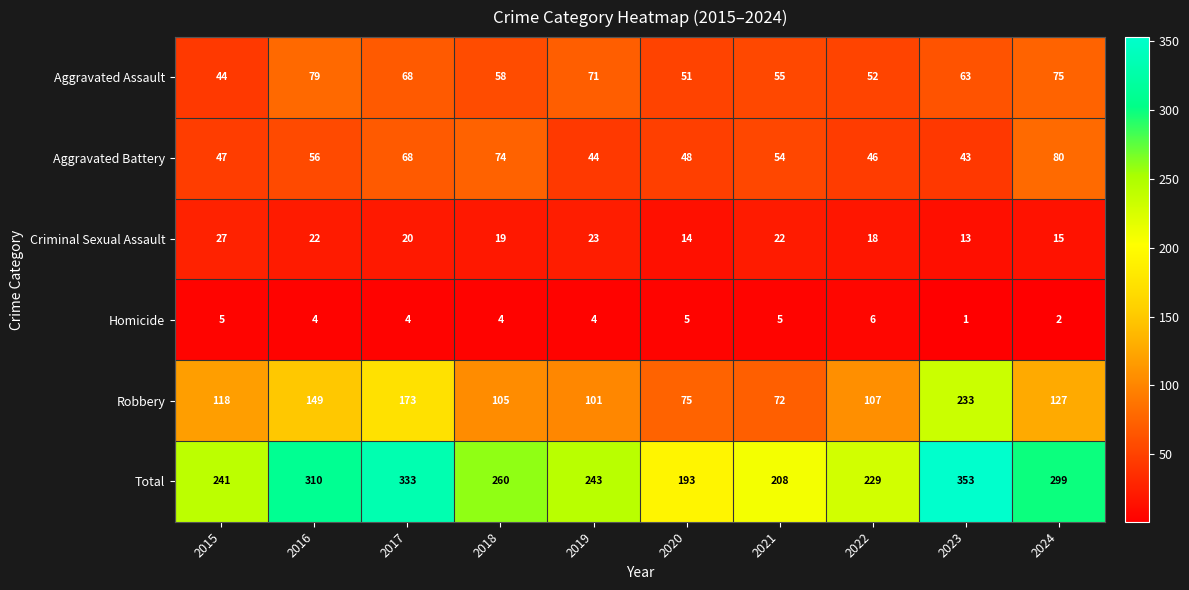

What is the average value of the Aggravated Assault series?

62